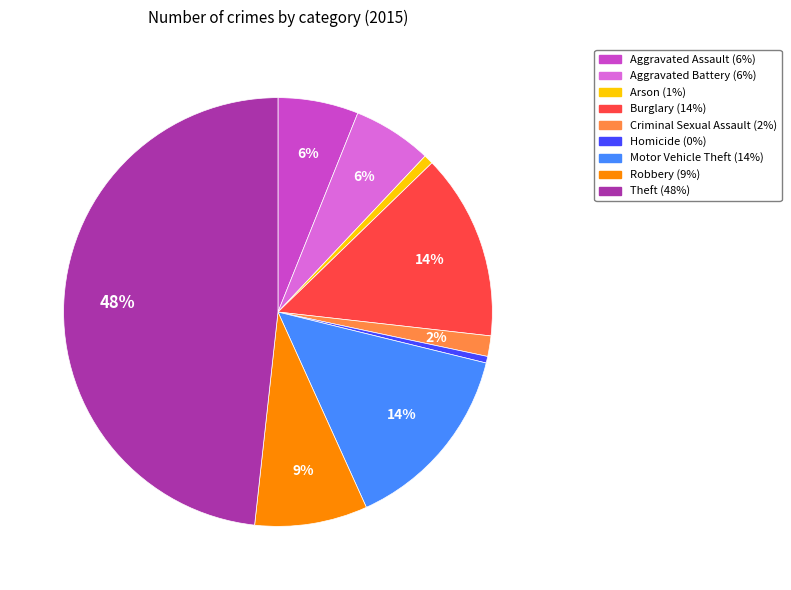

Which has a higher value, Criminal Sexual Assault or Burglary?

Burglary